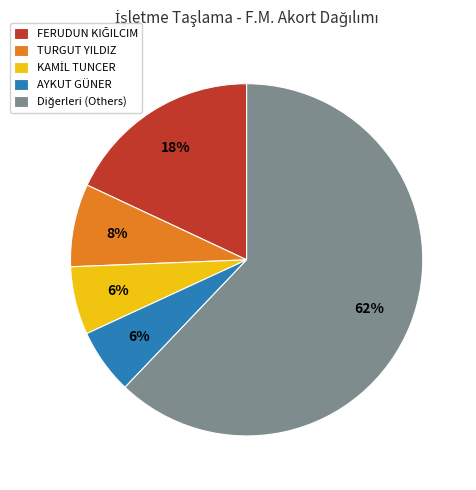

Does any single category account for the majority?

Yes